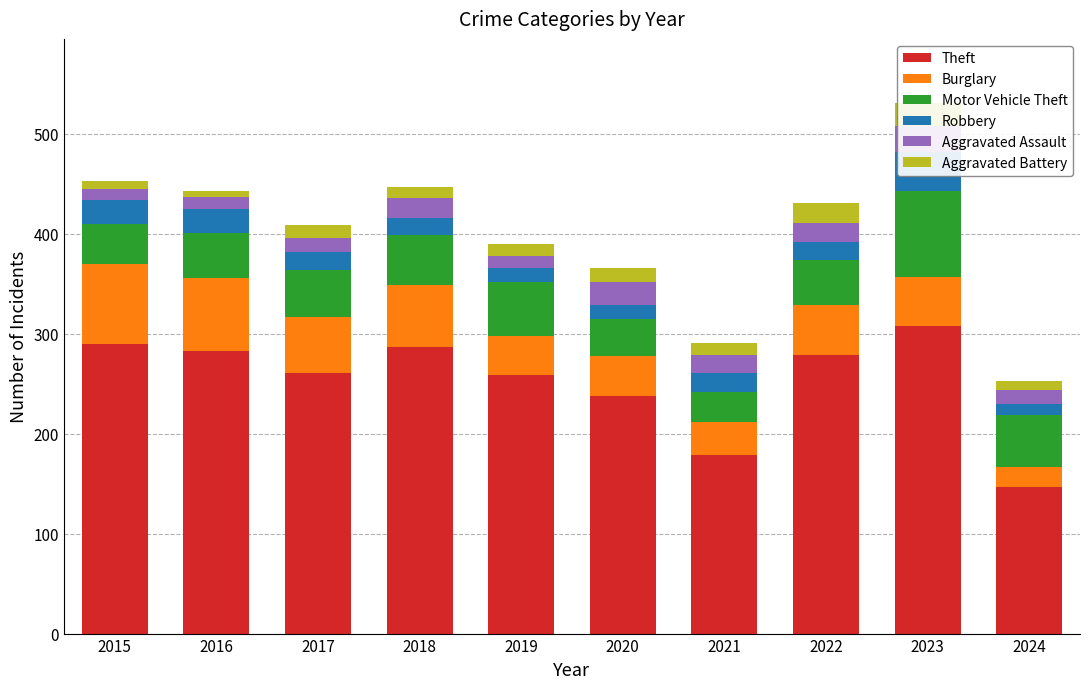

Rank the series by their maximum value, from highest to lowest.

Theft, Motor Vehicle Theft, Burglary, Robbery, Aggravated Assault, Aggravated Battery